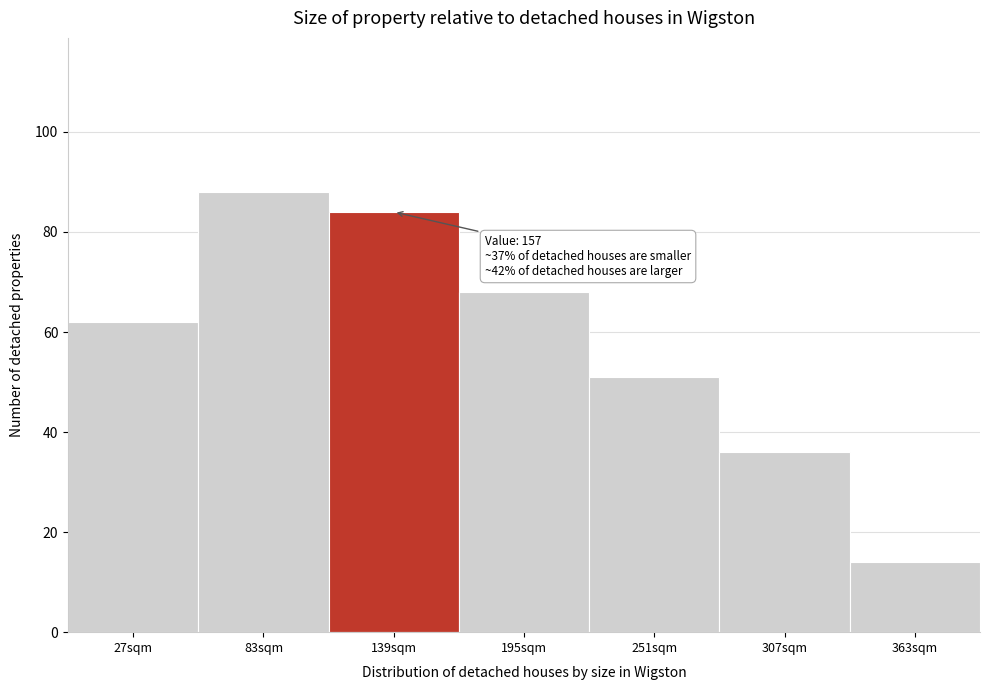

Which range on the x-axis has the tallest bar?

56 to 112